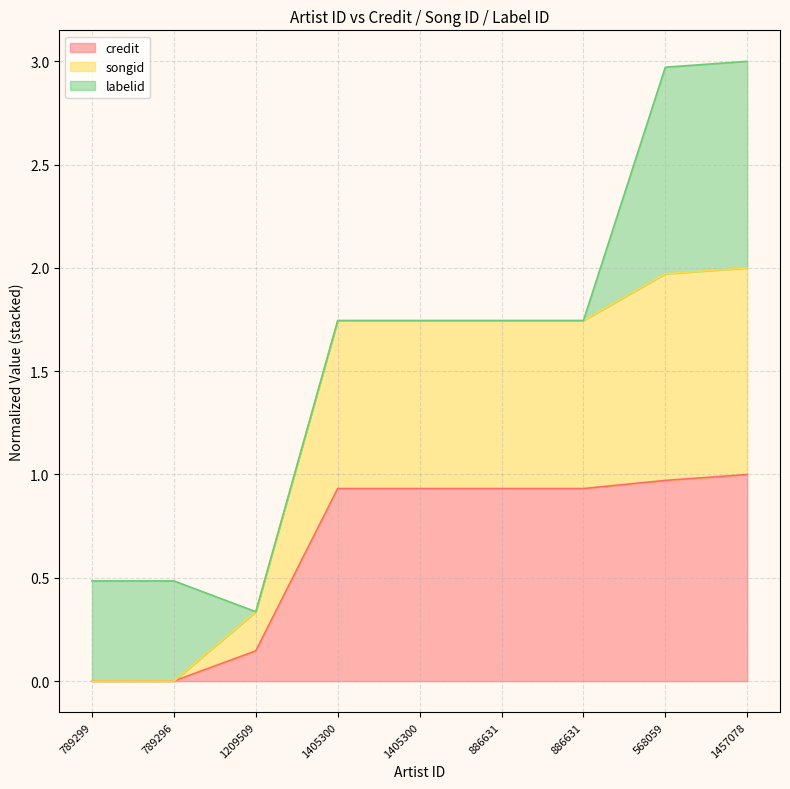

What is the average value of the credit series?

0.6